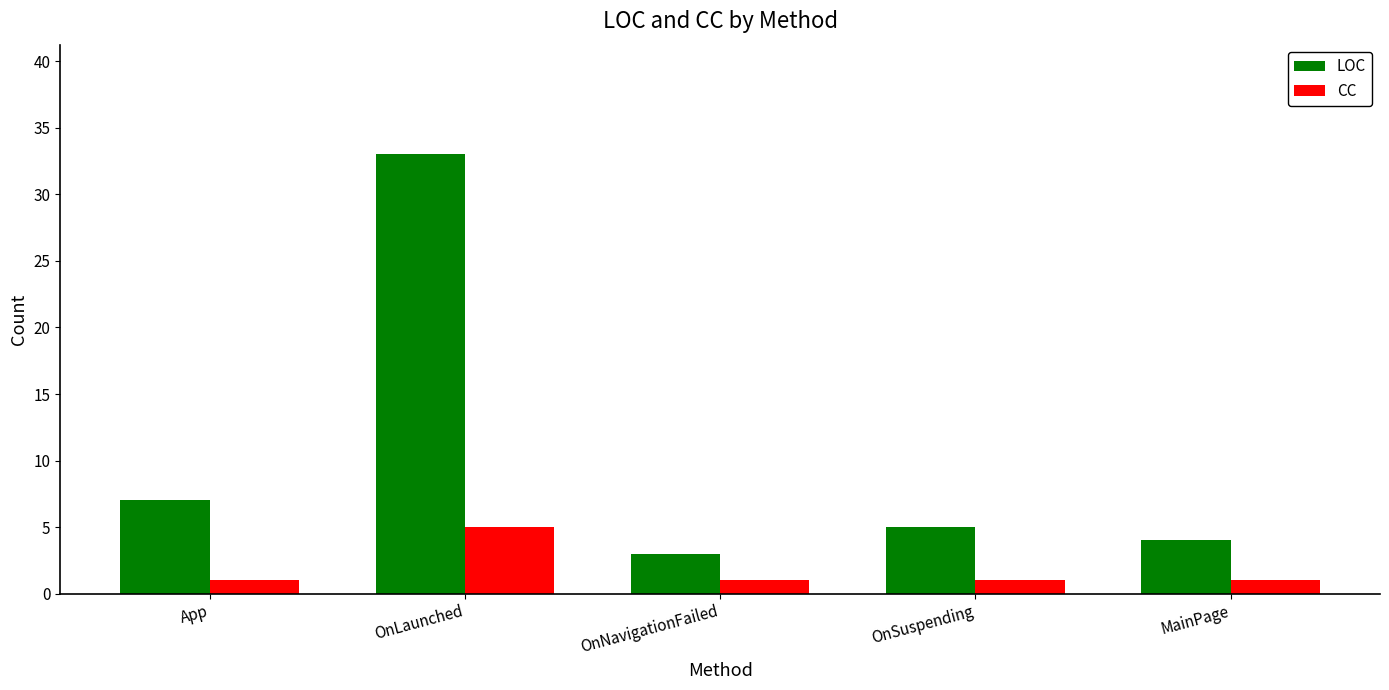

What is the minimum value for CC?

1